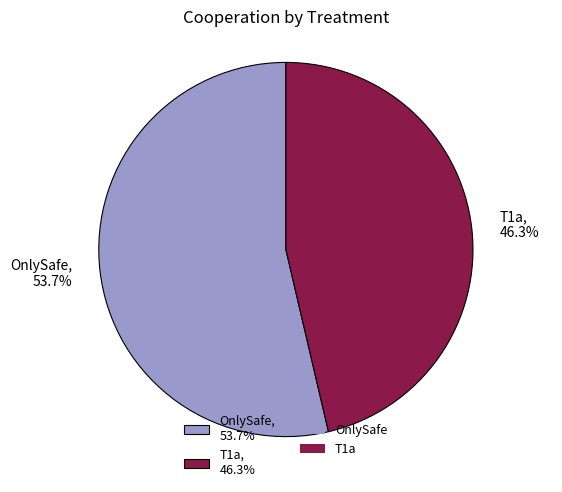

Which has a higher value, OnlySafe or T1a?

OnlySafe